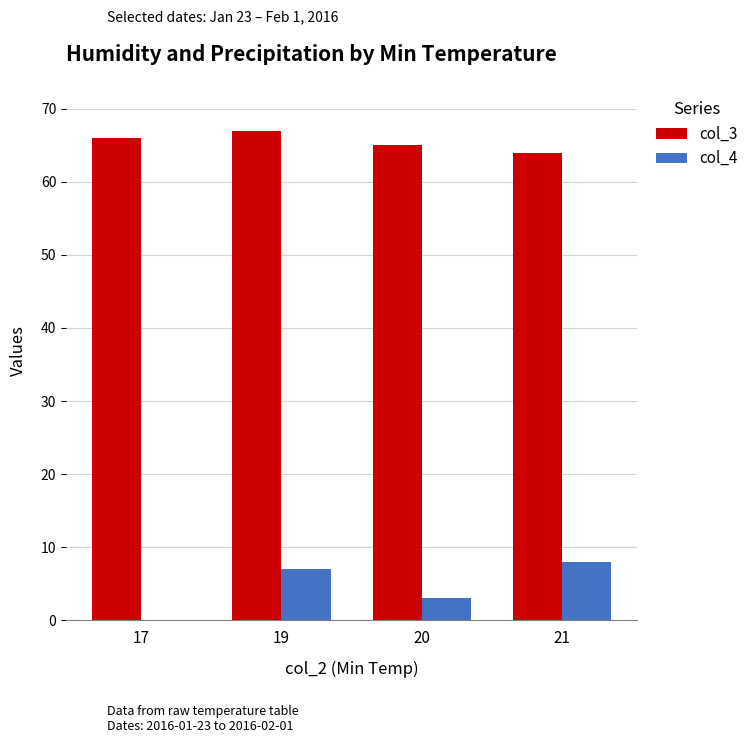

The col_3 series shows 64 at 21. True or false?

True